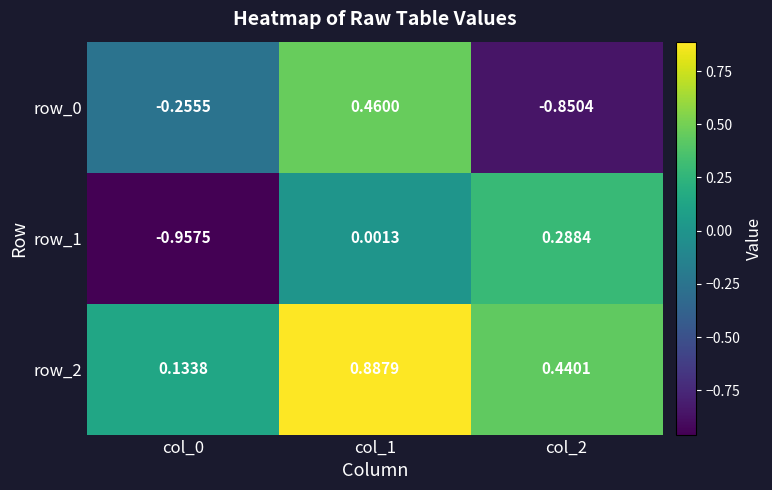

Is the value of row_1 at col_1 greater than the value of row_0 at col_2?

Yes